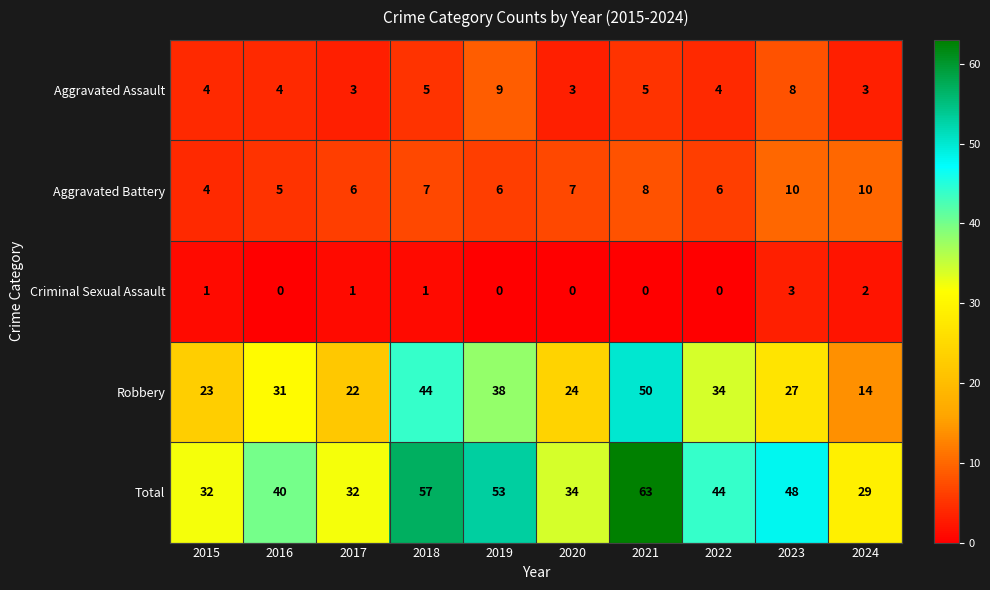

What is the average value of the Aggravated Assault series?

5